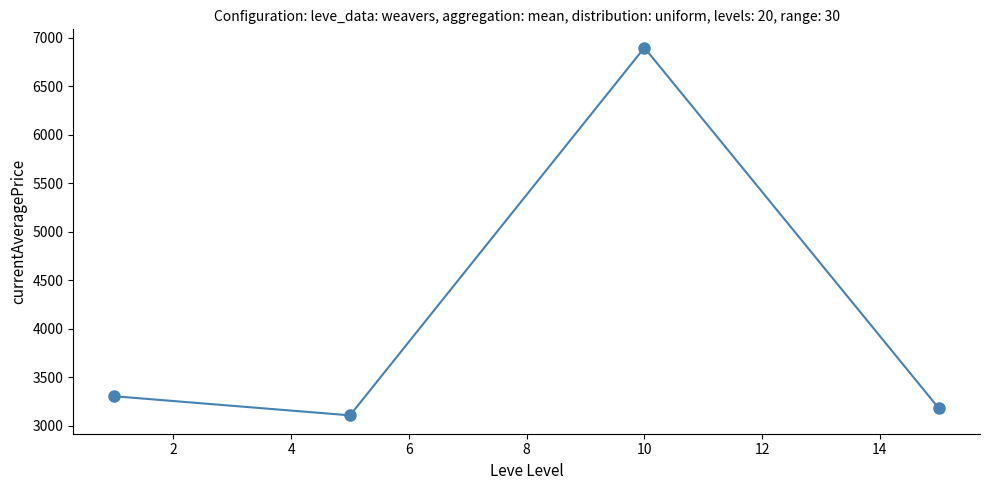

What is the difference between the maximum and minimum values?

3788.0